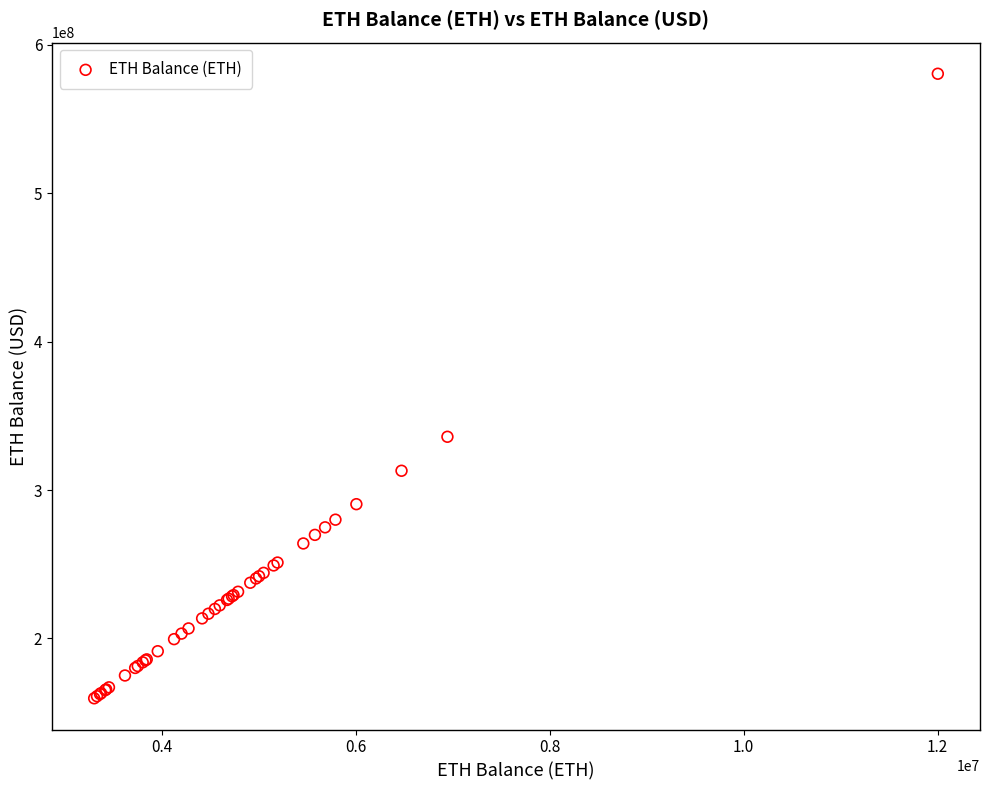

What Y value in the scatter plot is closest to 370091287?

335884113.4